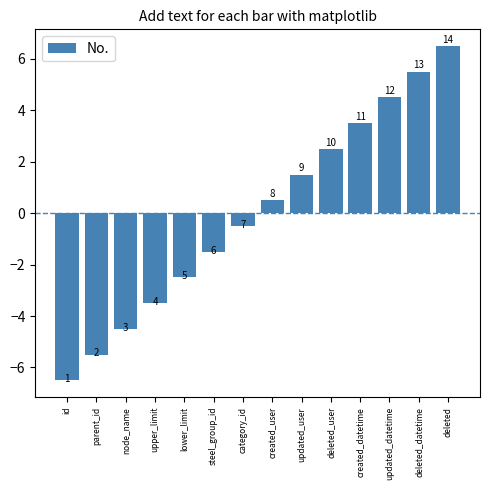

How many bars are there in total?

14